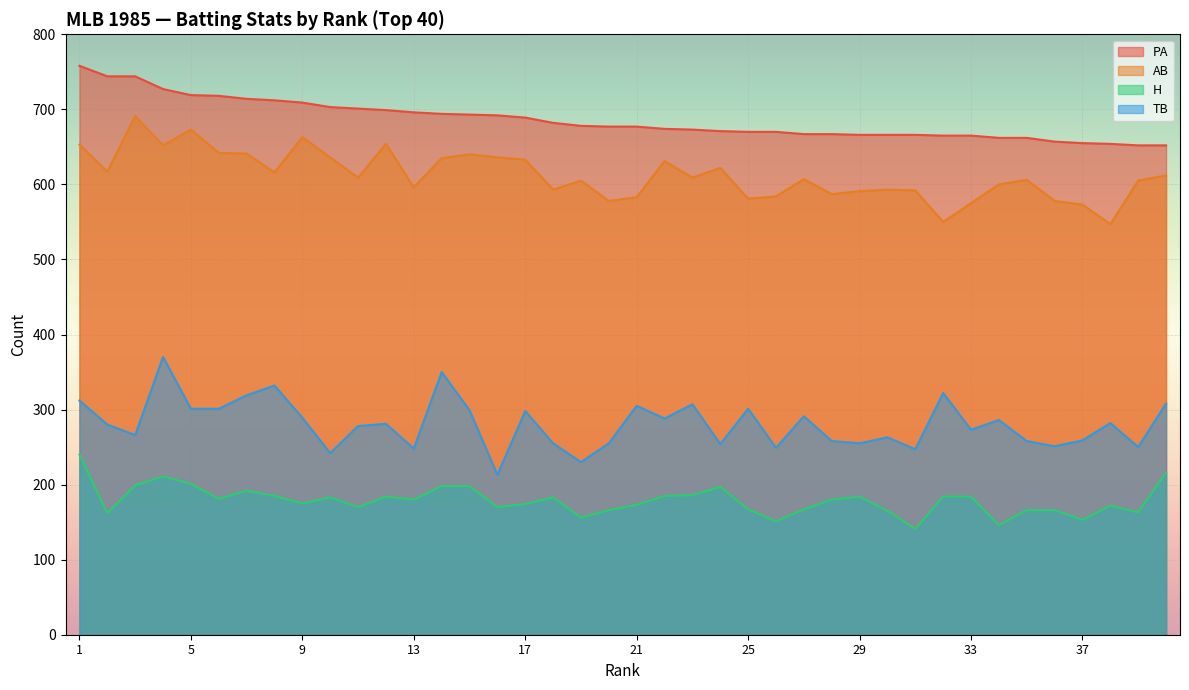

Does the chart display data point markers on the line(s)?

No